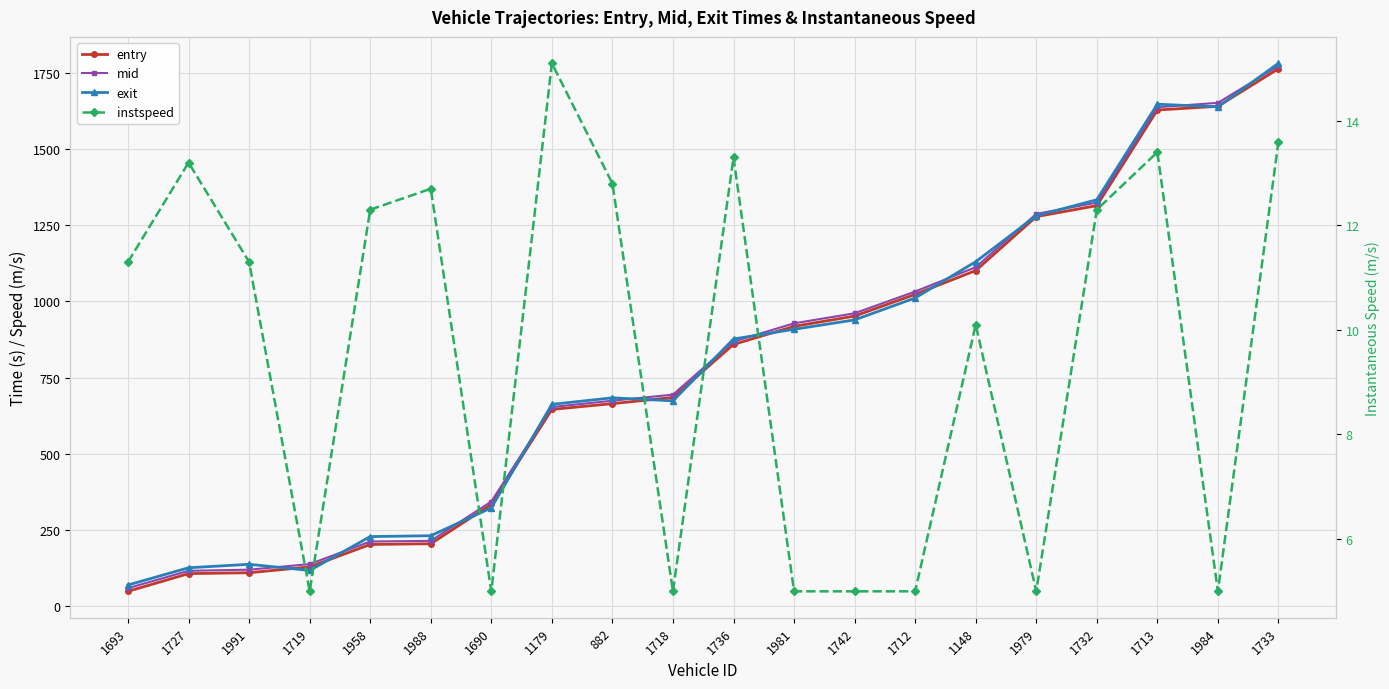

Where is instspeed nearest to the value 10?

1148